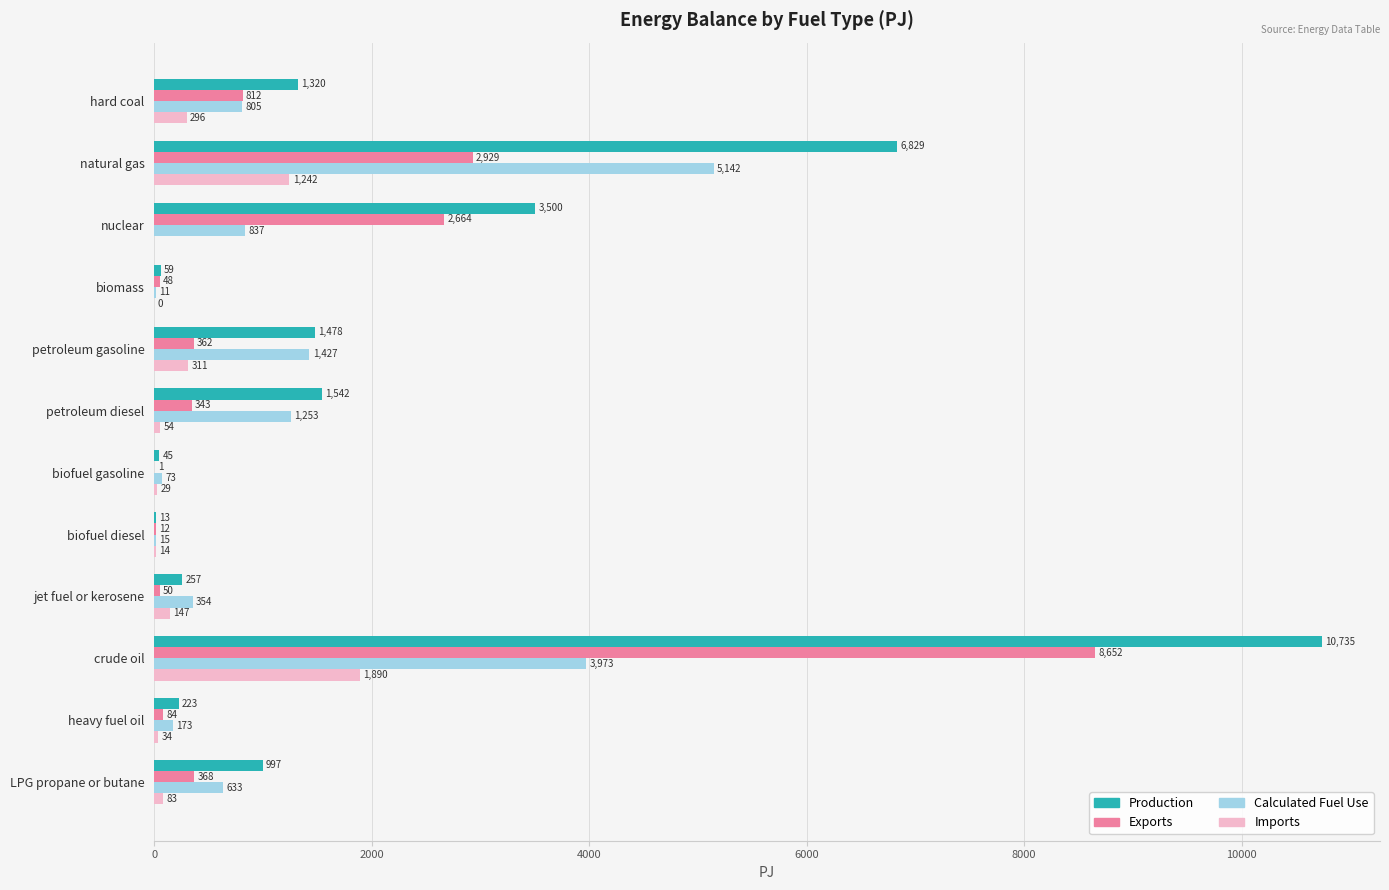

Which series changed the most between petroleum gasoline and crude oil?

Production